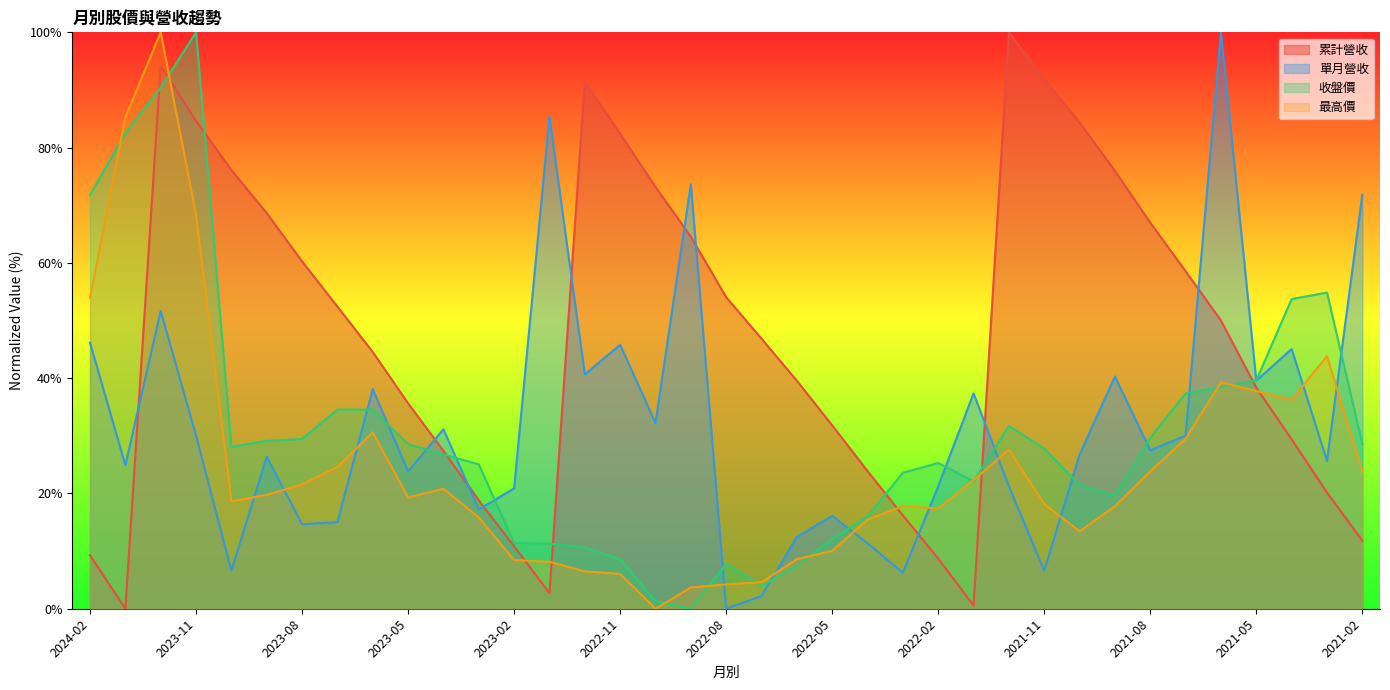

Where does the 收盤價 series first go above 27?

2024-02